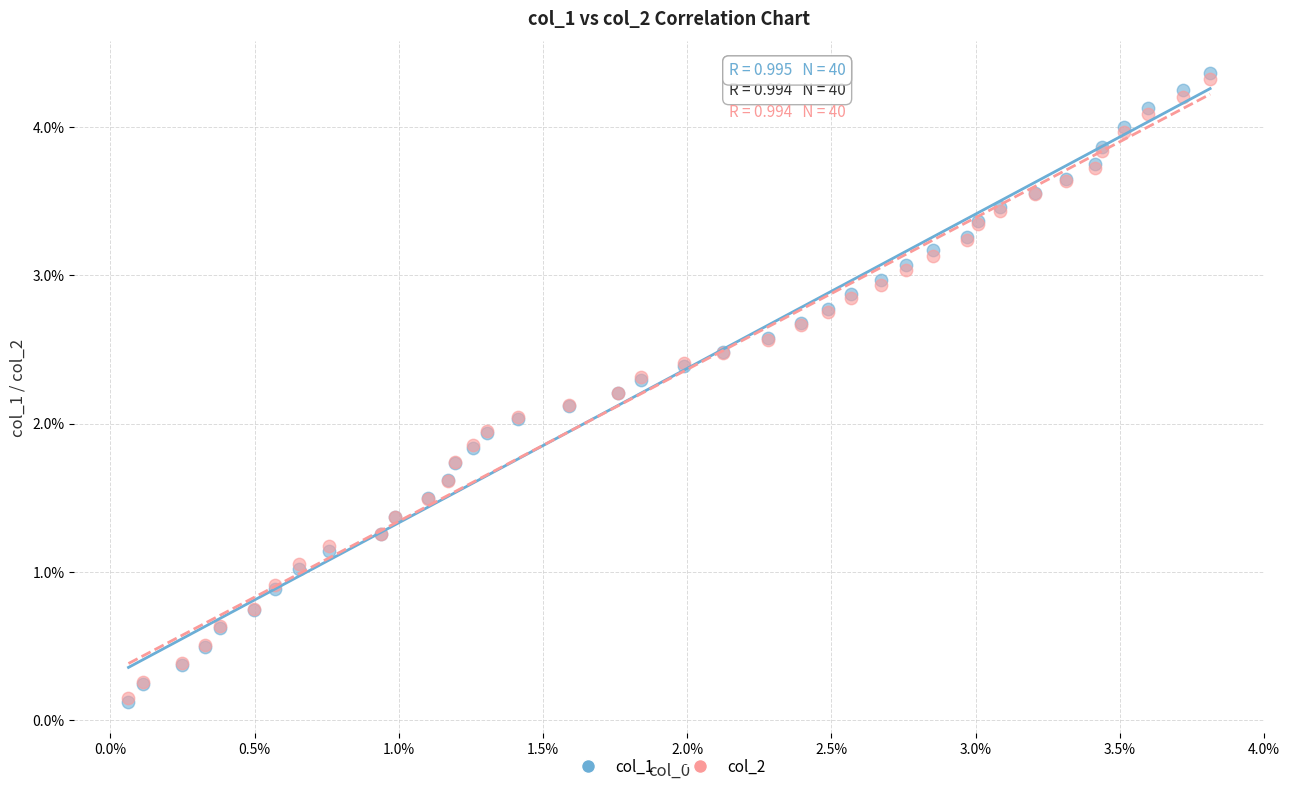

What are all the series names shown in the legend?

col_1, col_2